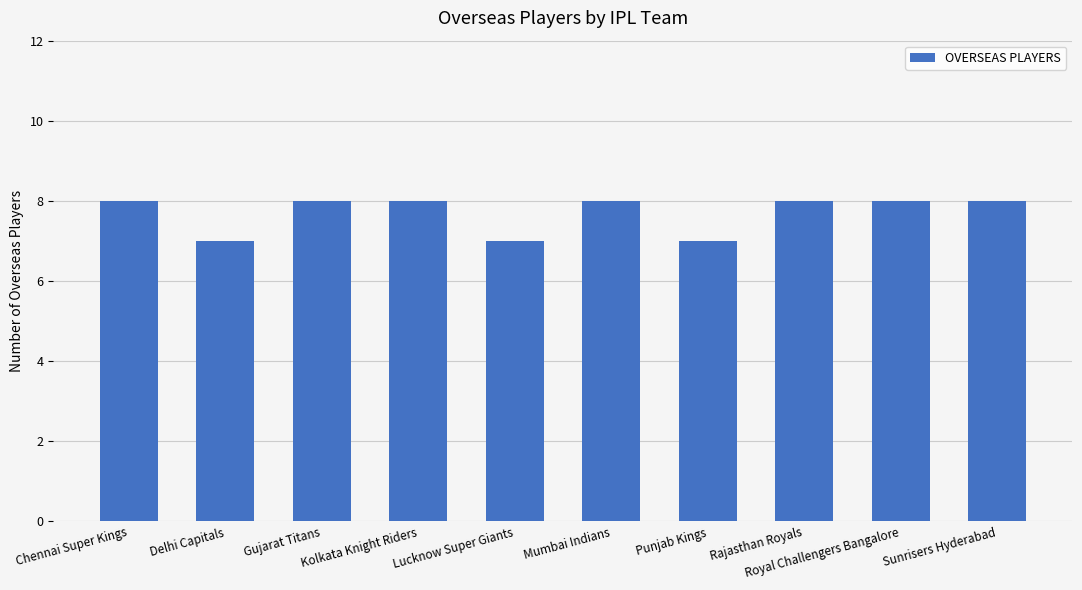

What is the smallest value displayed?

7